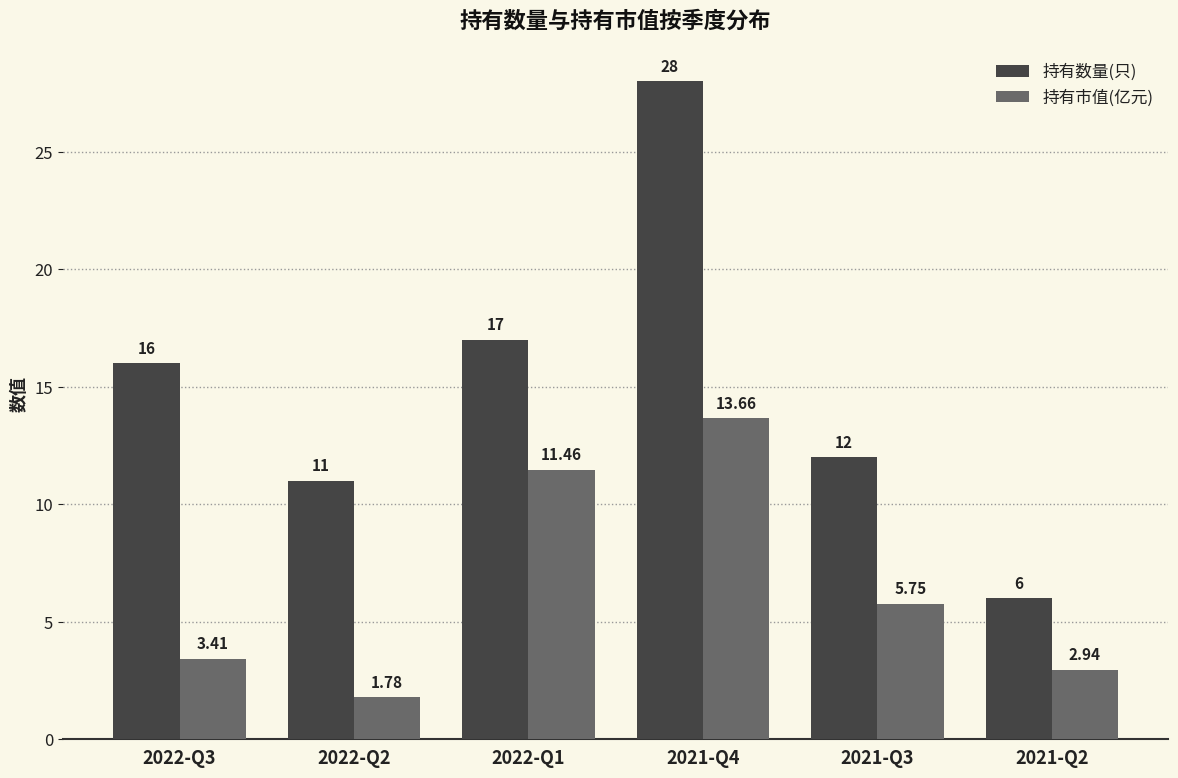

What is the sum of all 持有数量(只) values?

90.0